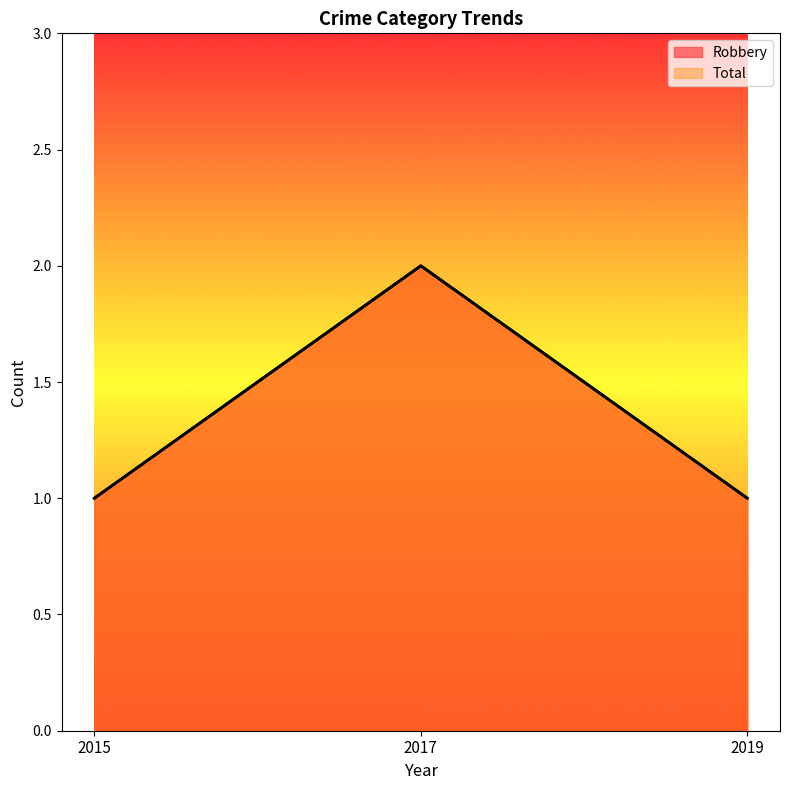

Reading right to left, extract all data points from this chart.

Robbery: 1	2	1
Total: 1	2	1